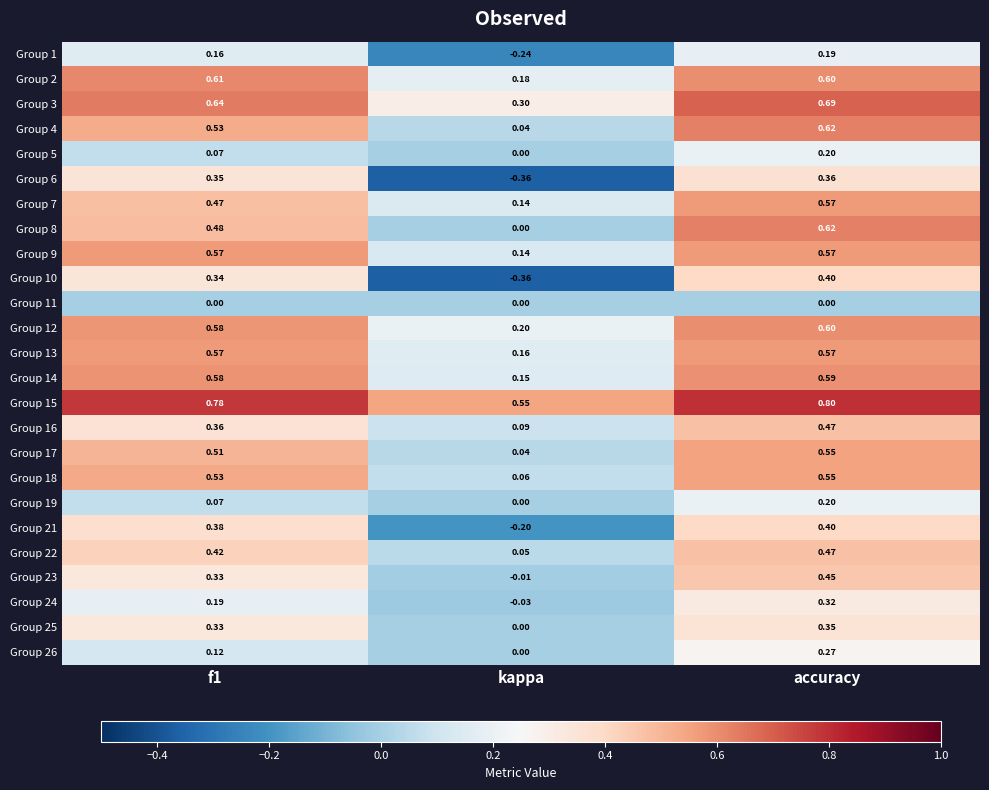

At which label is Group 24 closest to 0?

kappa